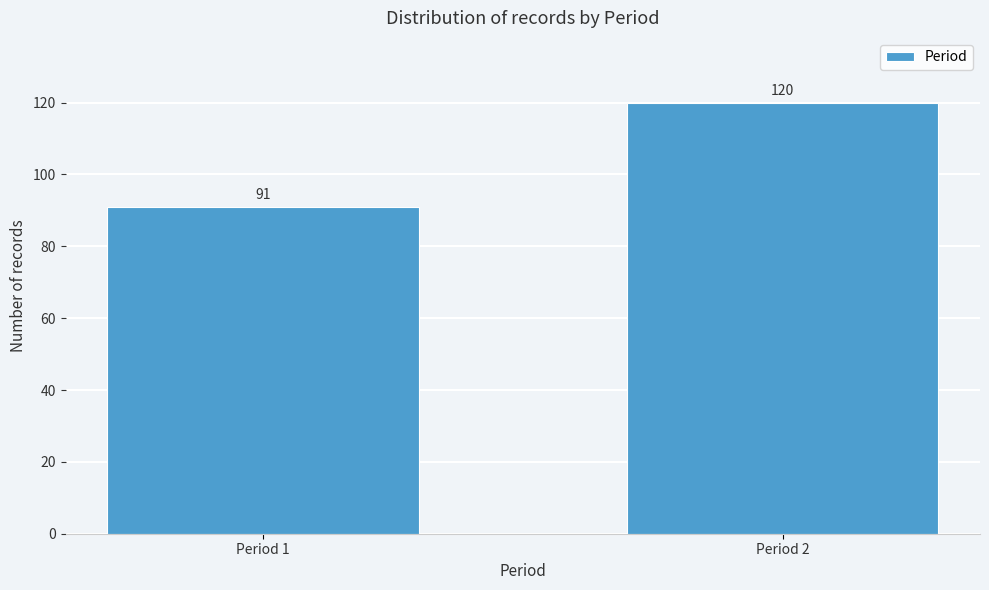

Reading left to right, list all the values displayed in this chart.

Period 1=91	Period 2=120